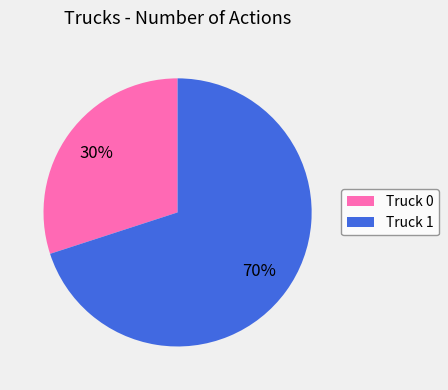

Which slice represents more than half of the pie?

Truck 1